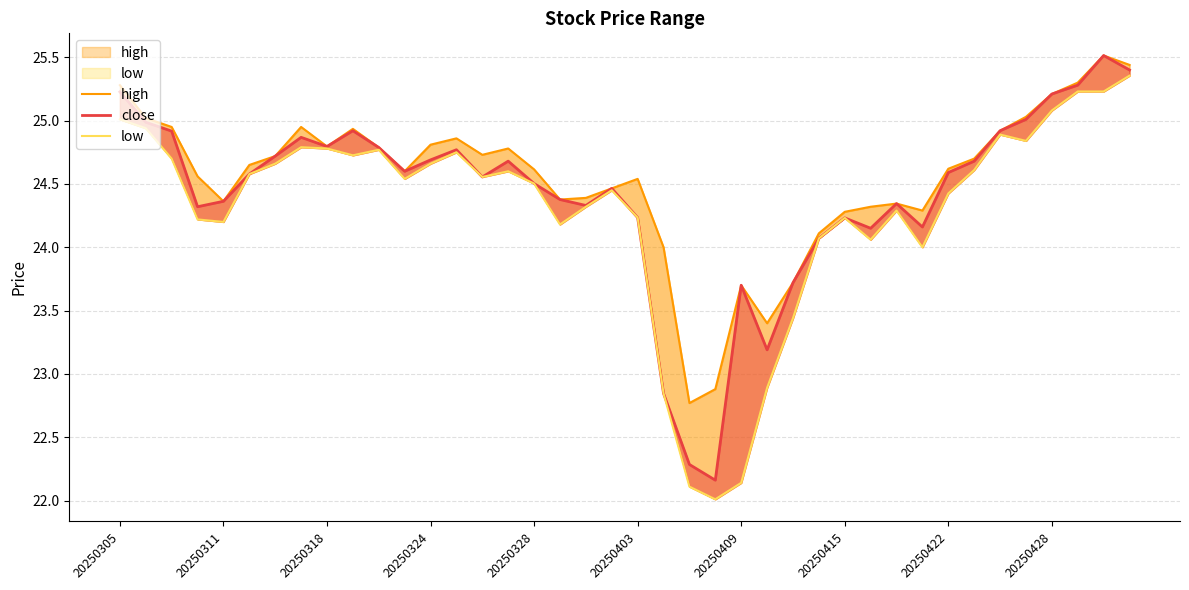

True or false: low and high intersect in this chart.

False